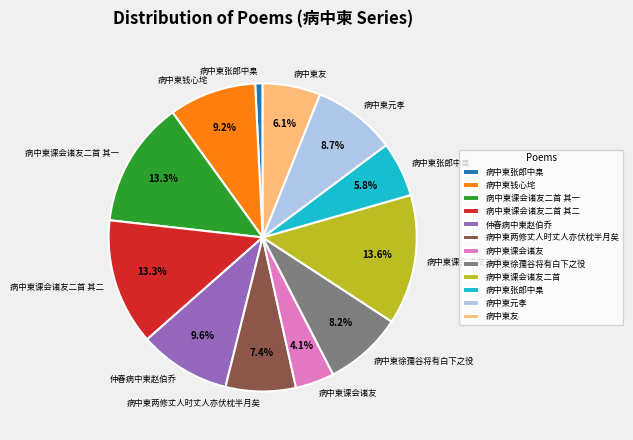

Does any single category account for the majority?

No